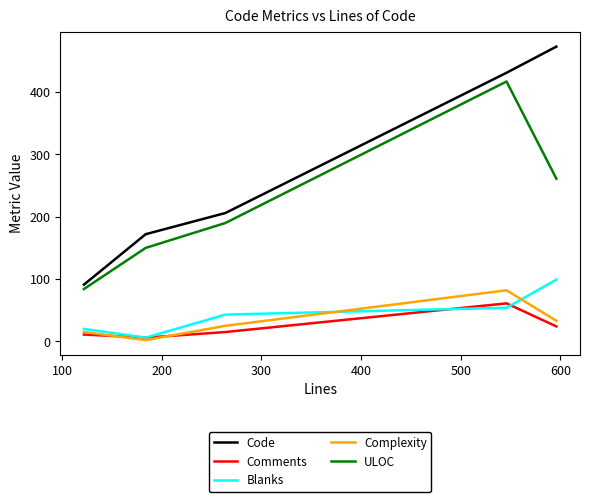

Which series has the widest spread of values?

Code